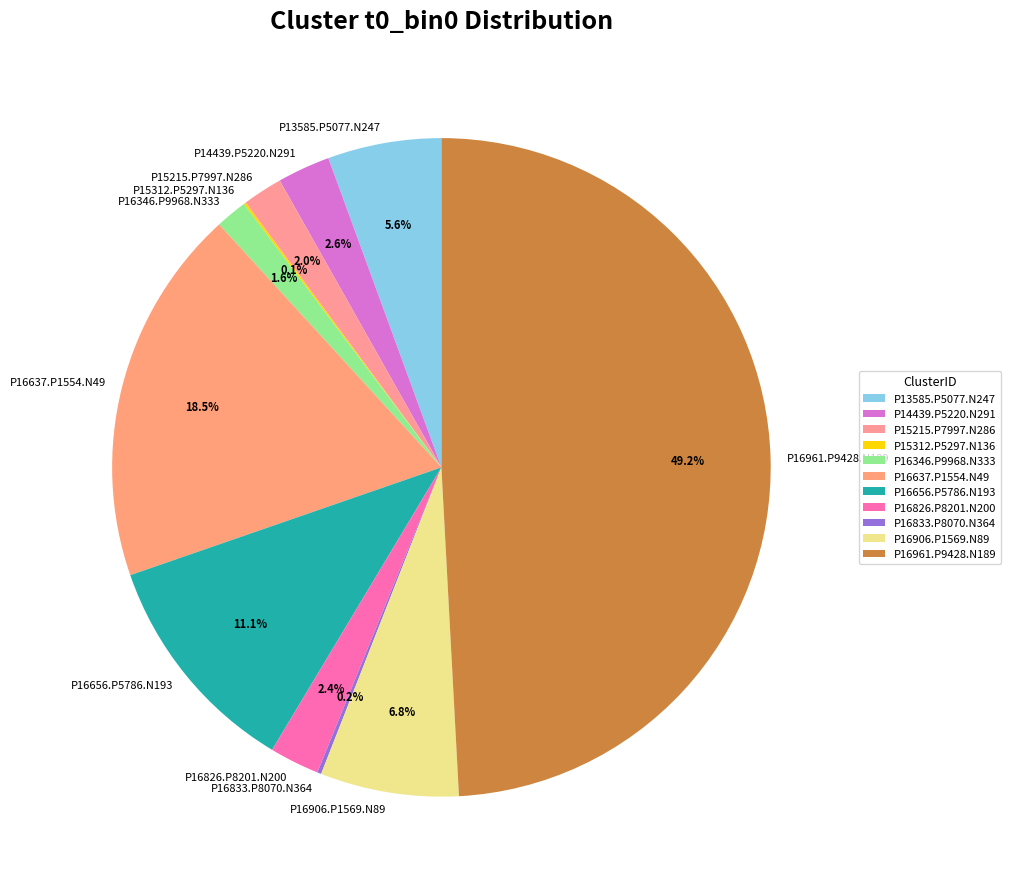

Which category has the biggest portion of the pie?

P16961.P9428.N189